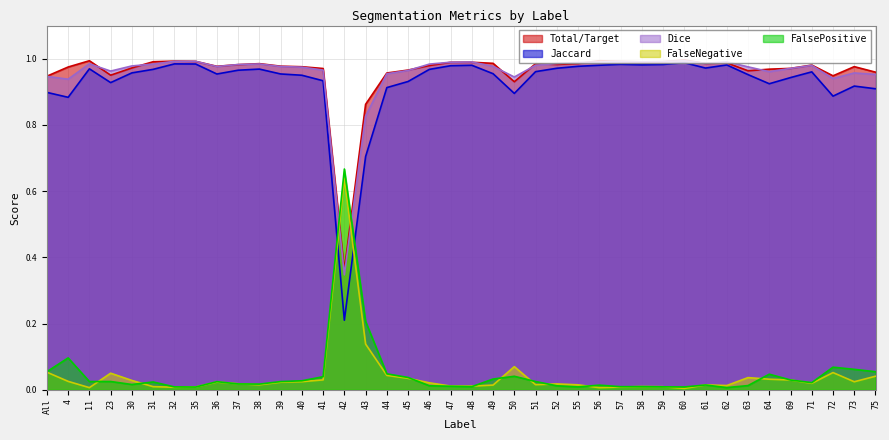

Which category has the lowest value across all series?

60